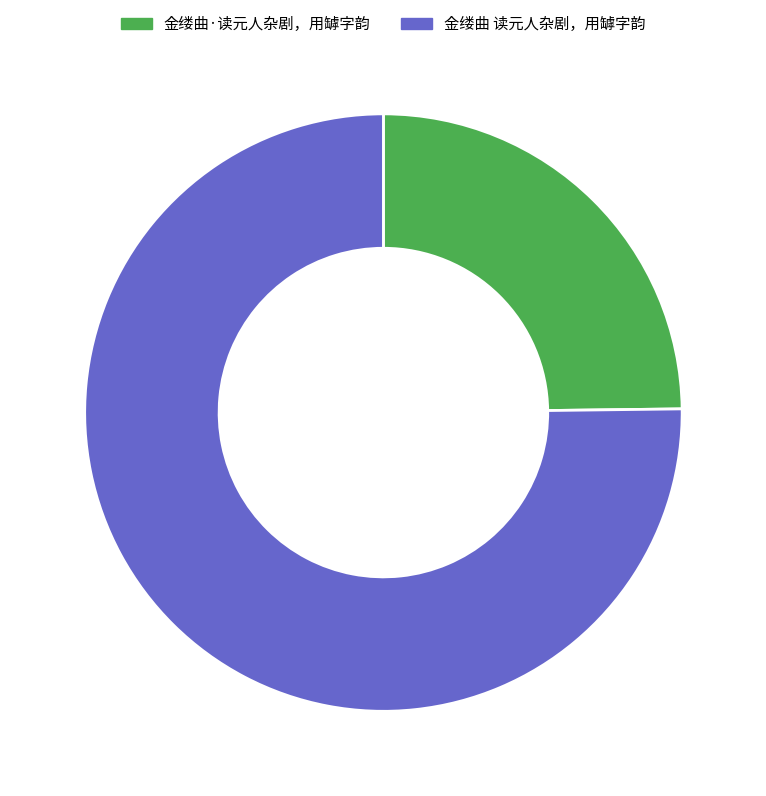

Which category has the biggest portion of the pie?

金缕曲 读元人杂剧，用罅字韵